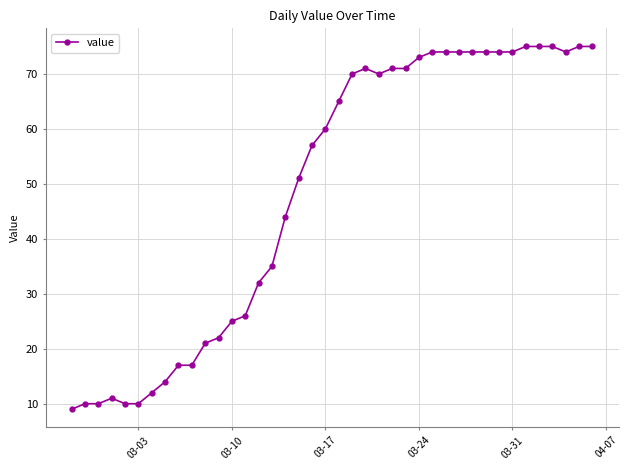

What is the smallest value displayed?

9